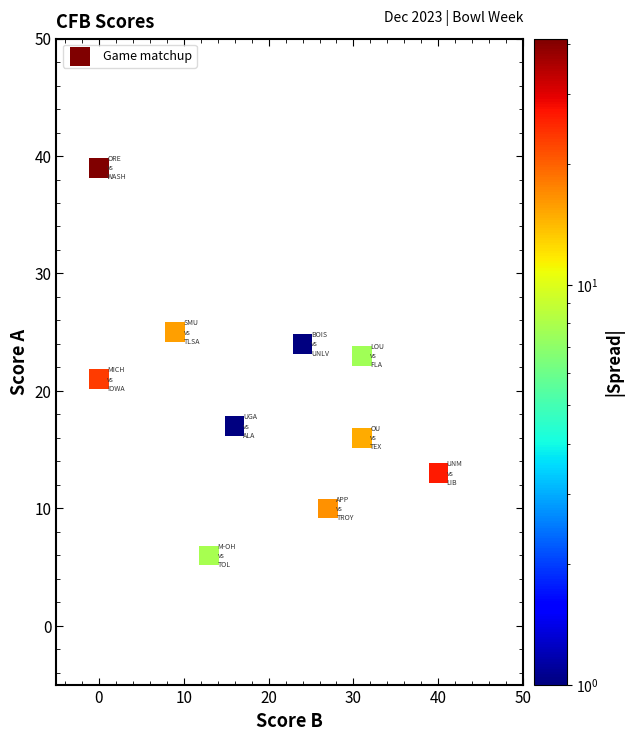

What is the range of Y values (max minus min)?

33